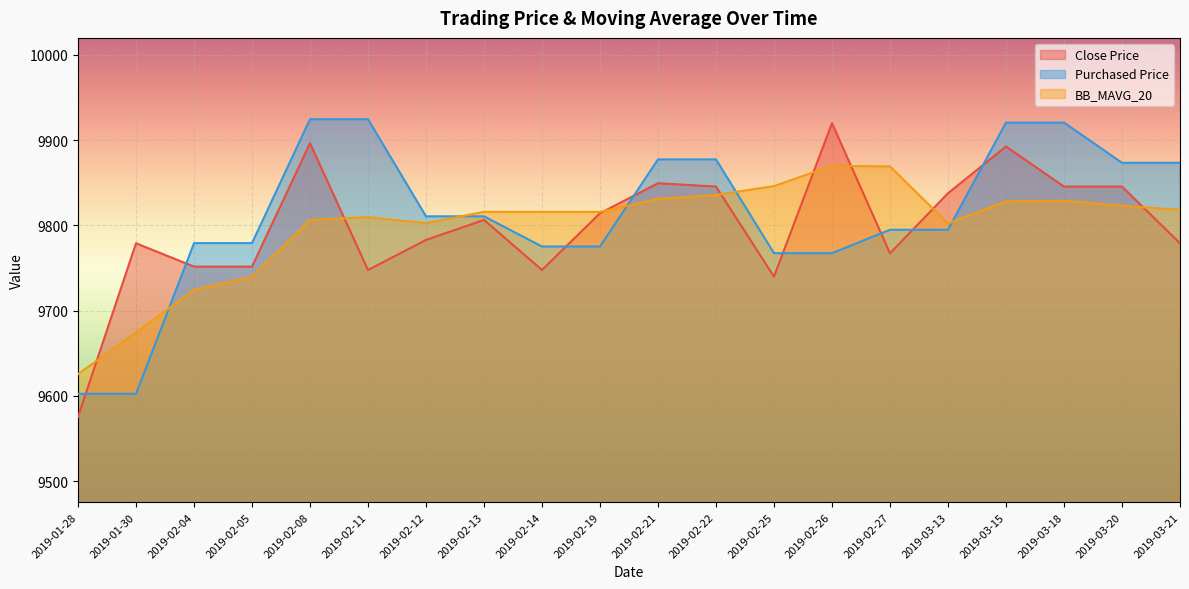

What are all the series names shown in the legend?

Close Price, Purchased Price, BB_MAVG_20